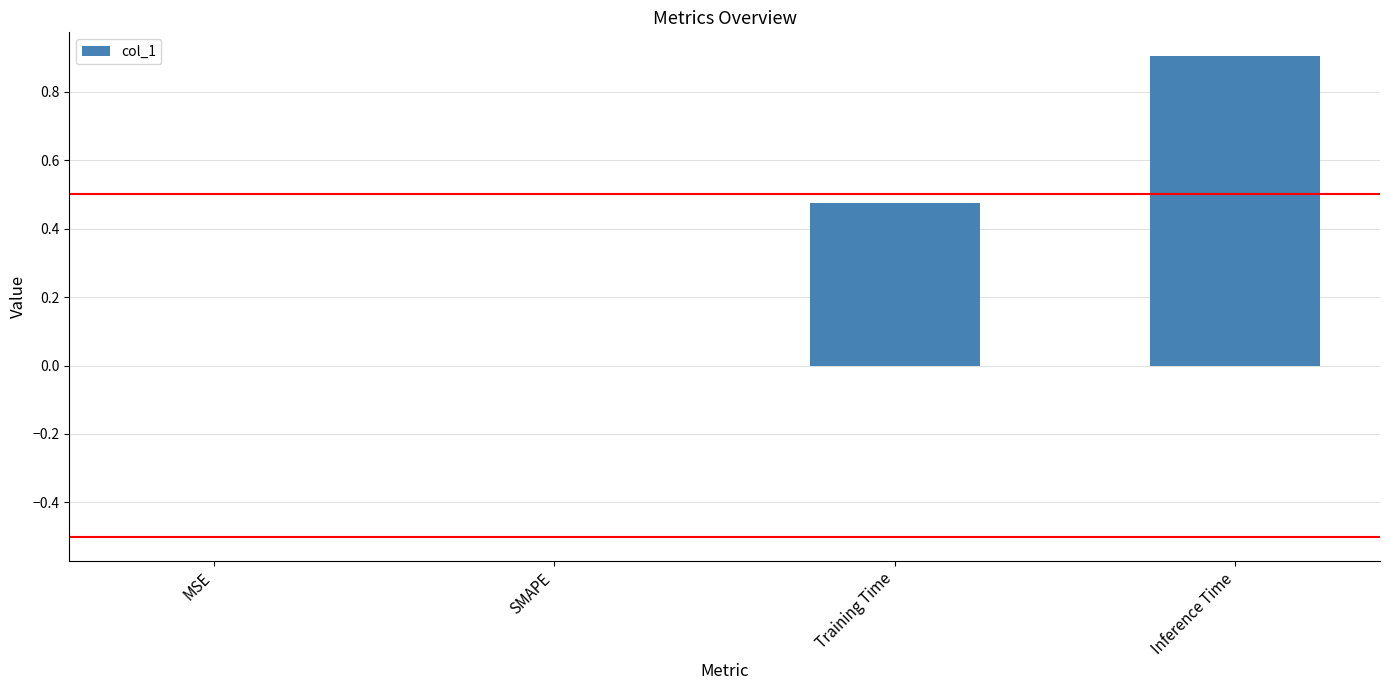

Which category has the highest value across all series?

Inference Time